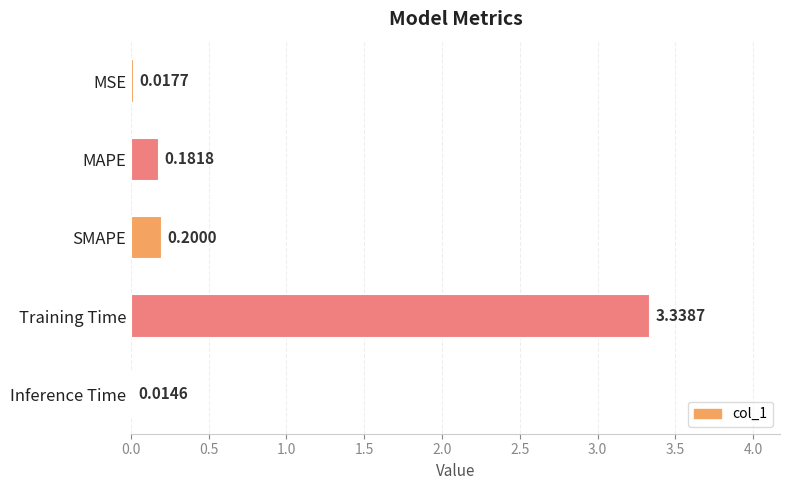

Which label corresponds to the smallest value in the chart?

Inference Time